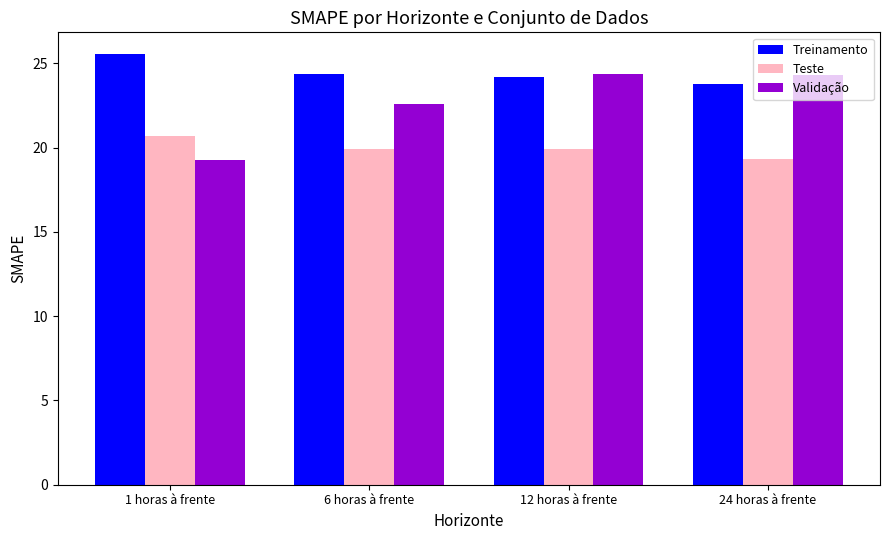

What is the label of the 4th bar from the right?

1 horas à frente